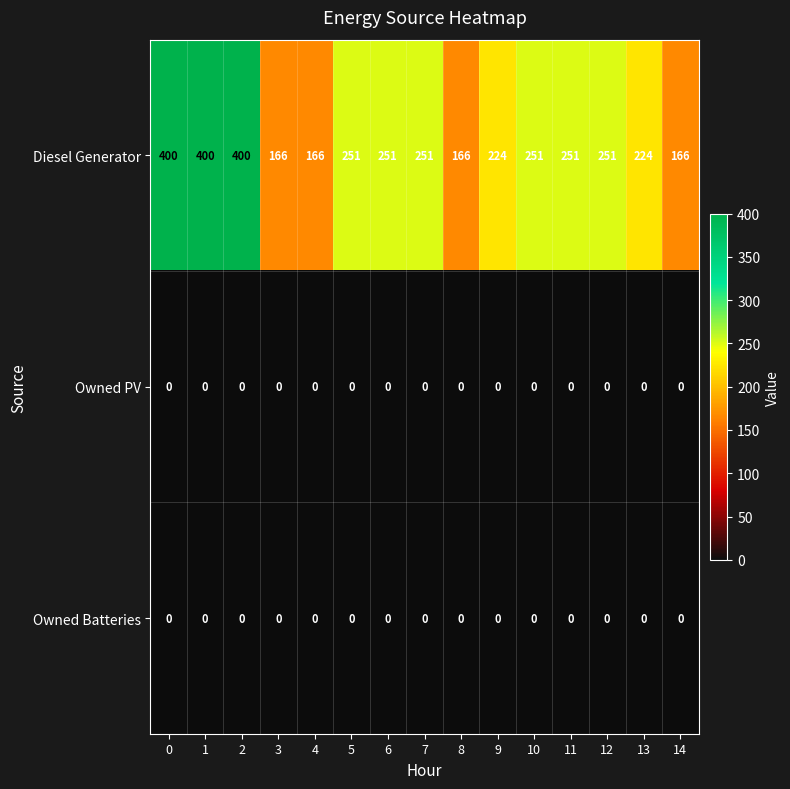

The Diesel Generator series shows 72 at 8. True or false?

False